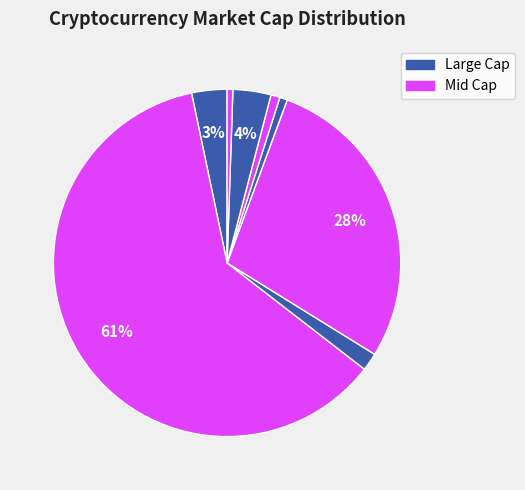

To the nearest percent, what is the difference between the largest and smallest slice percentages?

61%